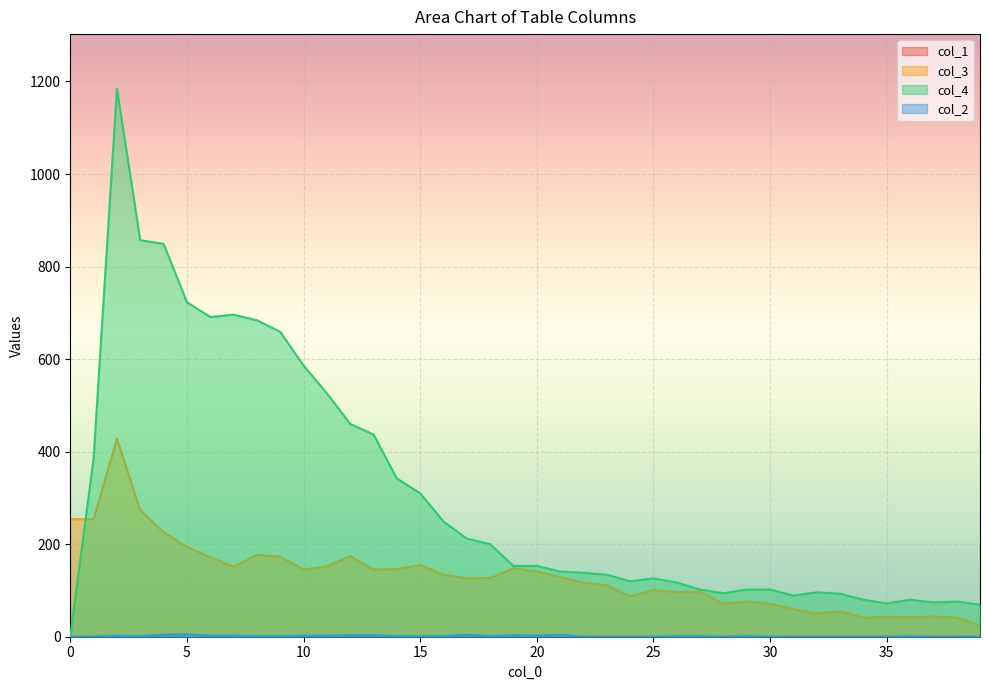

Rank the categories by col_1 value from lowest to highest.

0, 22, 23, 24, 25, 28, 30, 31, 32, 33, 34, 35, 37, 38, 39, 1, 3, 8, 9, 14, 15, 16, 18, 26, 27, 29, 36, 2, 6, 7, 10, 11, 20, 12, 13, 19, 4, 17, 21, 5